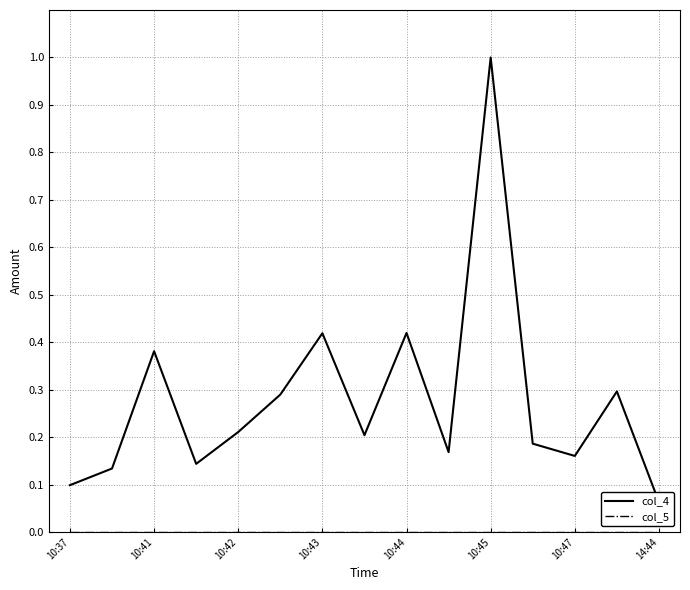

Count the number of data series in this chart.

2